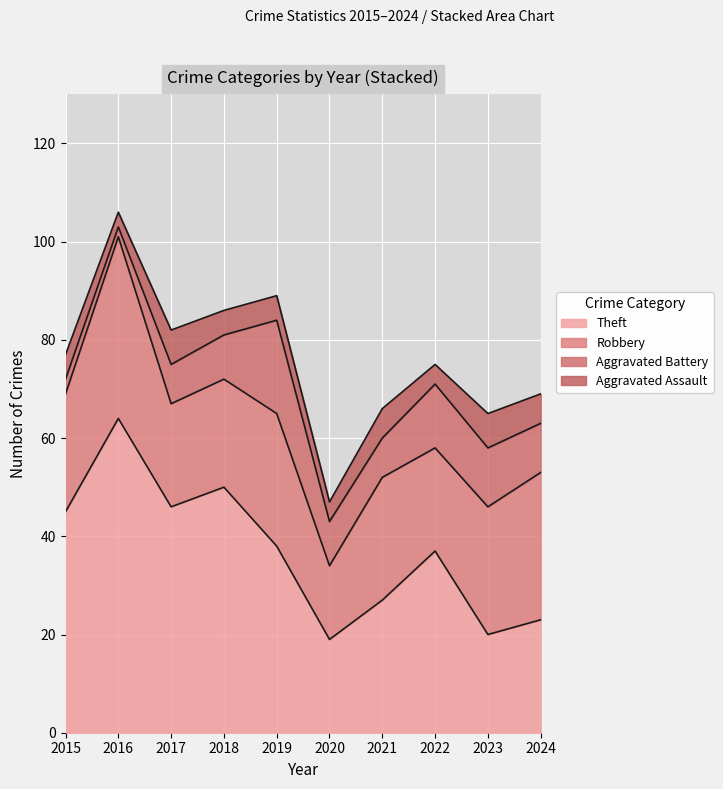

At which category is the sum across all series the highest?

2016